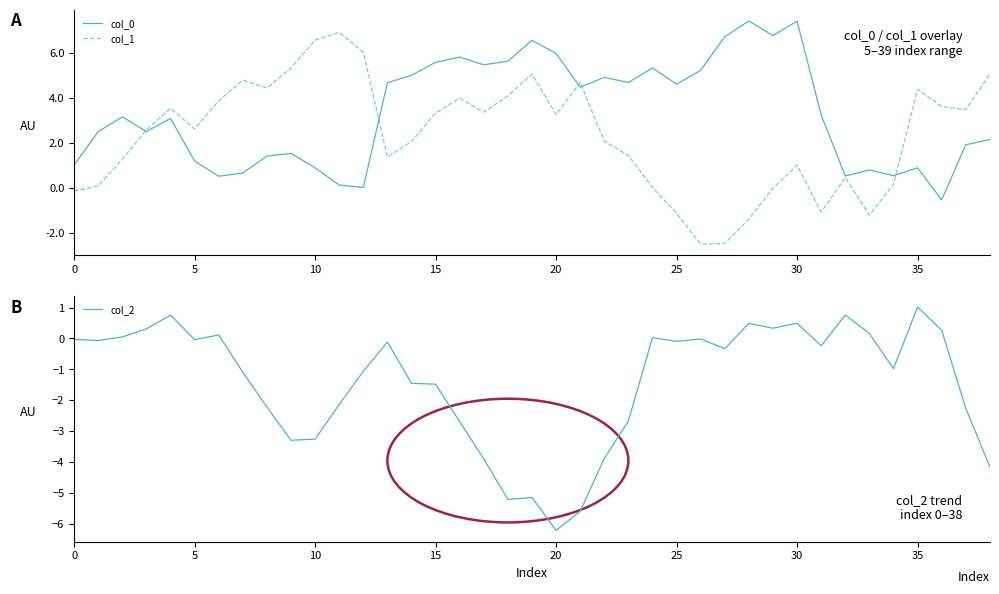

At which label does col_2 reach its minimum?

20